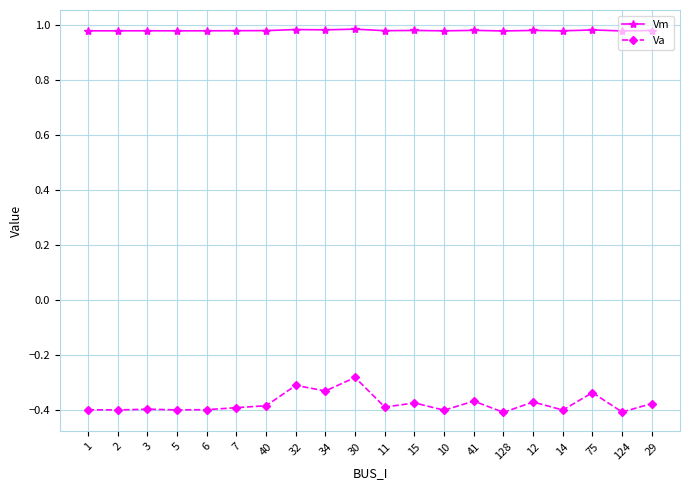

What is the total value across all series at 15?

0.6